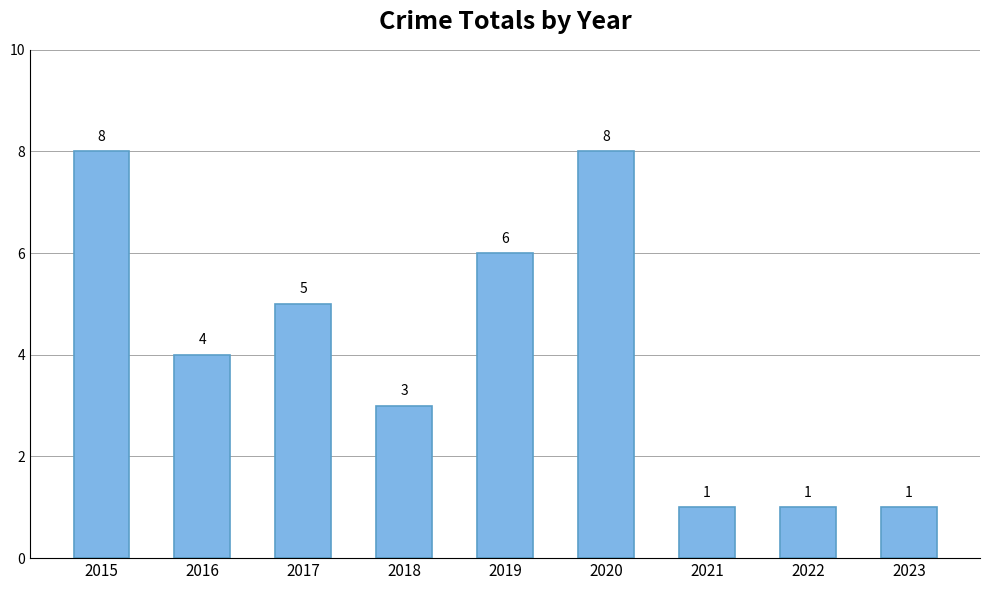

What is the difference between the maximum and minimum values?

7